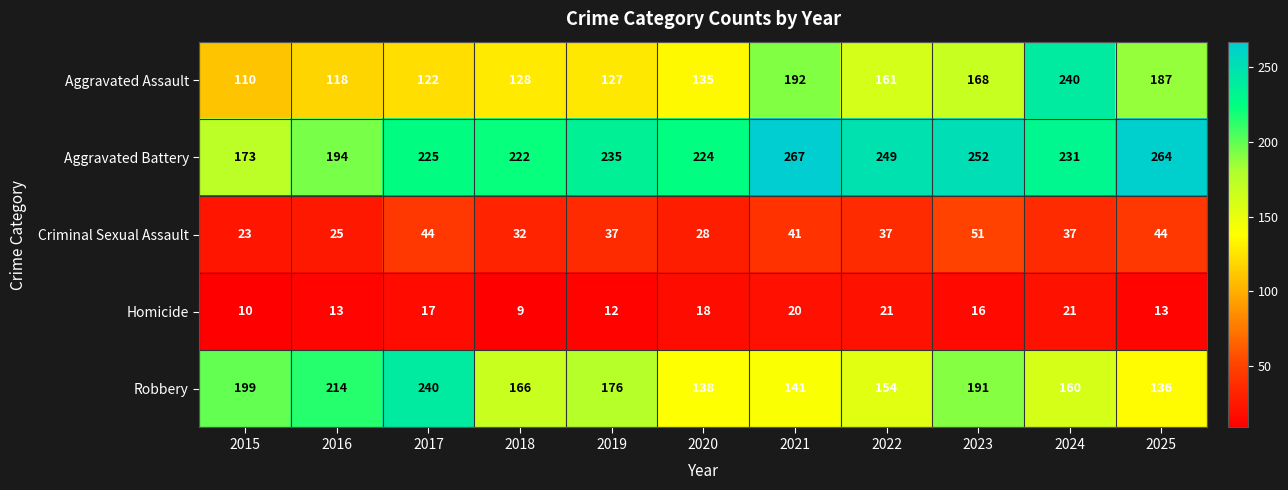

At how many categories does at least one series exceed 117?

11